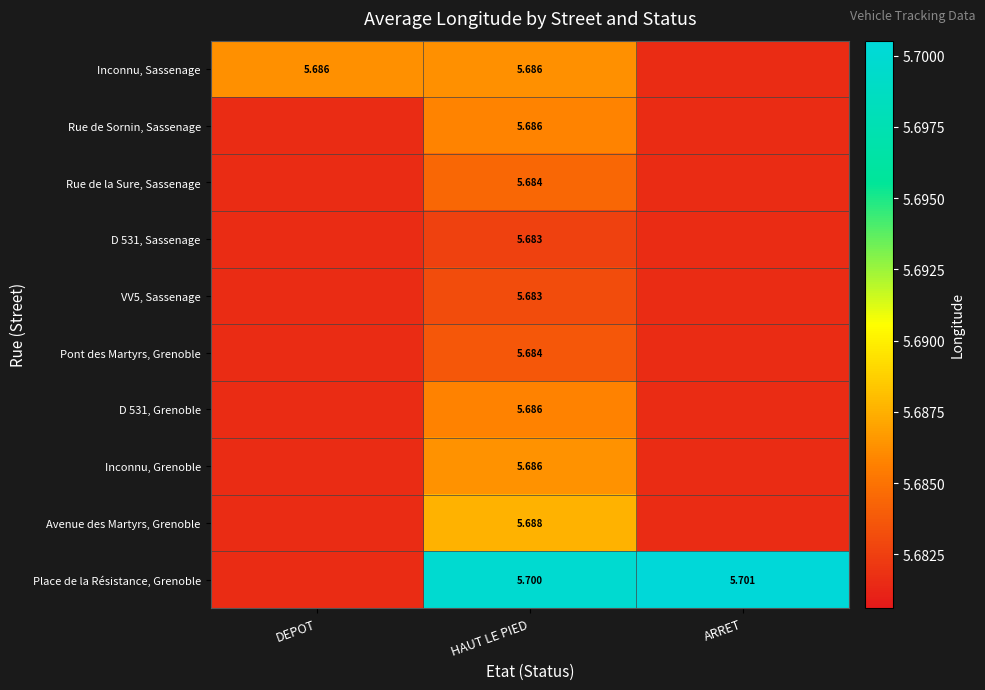

The Pont des Martyrs, Grenoble series shows 9.6 at ARRET. True or false?

False